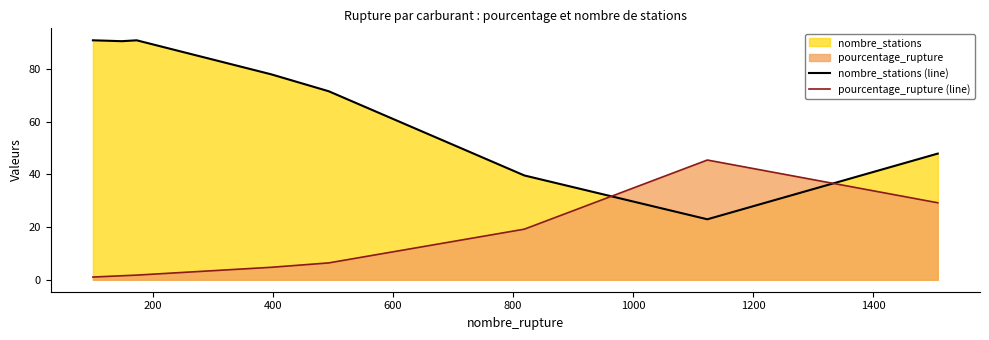

True or false: nombre_stations (line) and pourcentage_rupture (line) intersect in this chart.

True